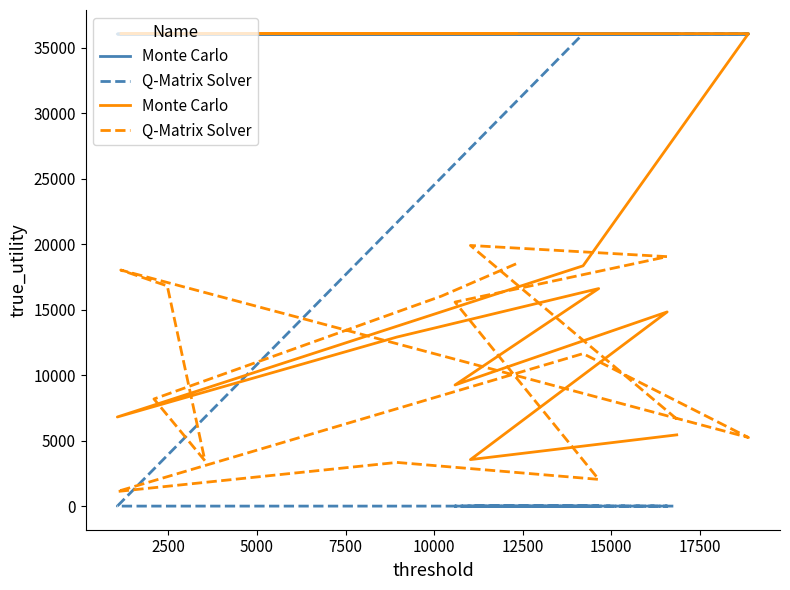

Which series ends up on top after the final intersection of Monte Carlo and Q-Matrix Solver?

Q-Matrix Solver